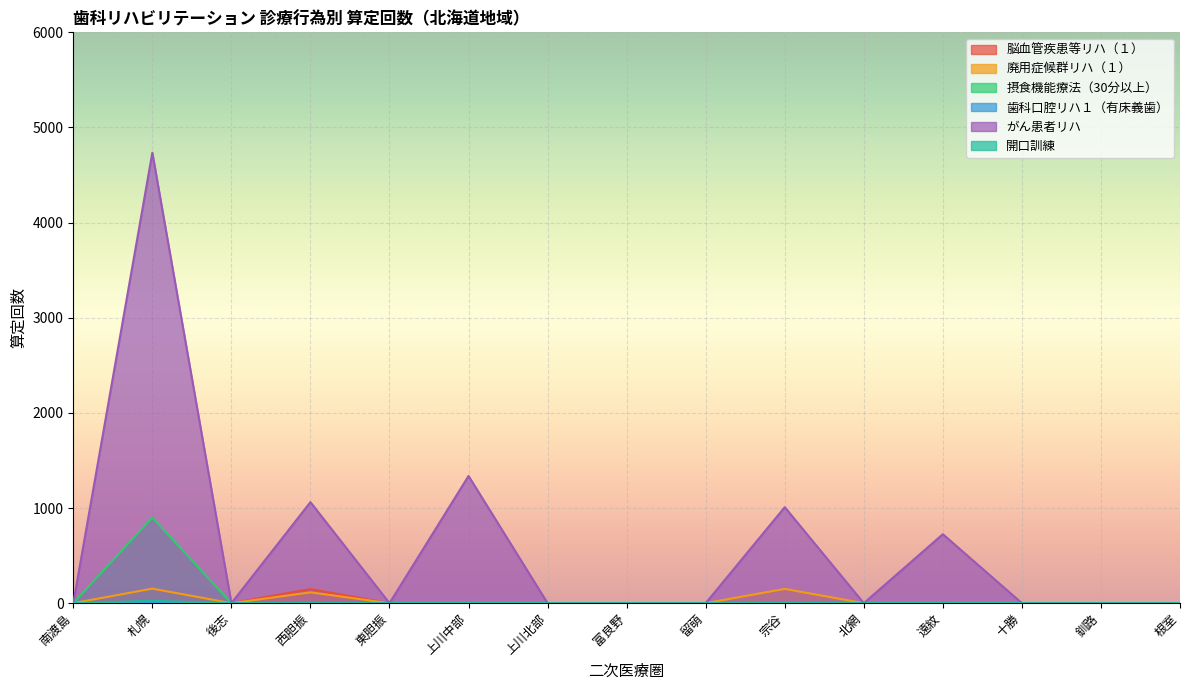

Where is がん患者リハ nearest to the value 2367?

上川中部